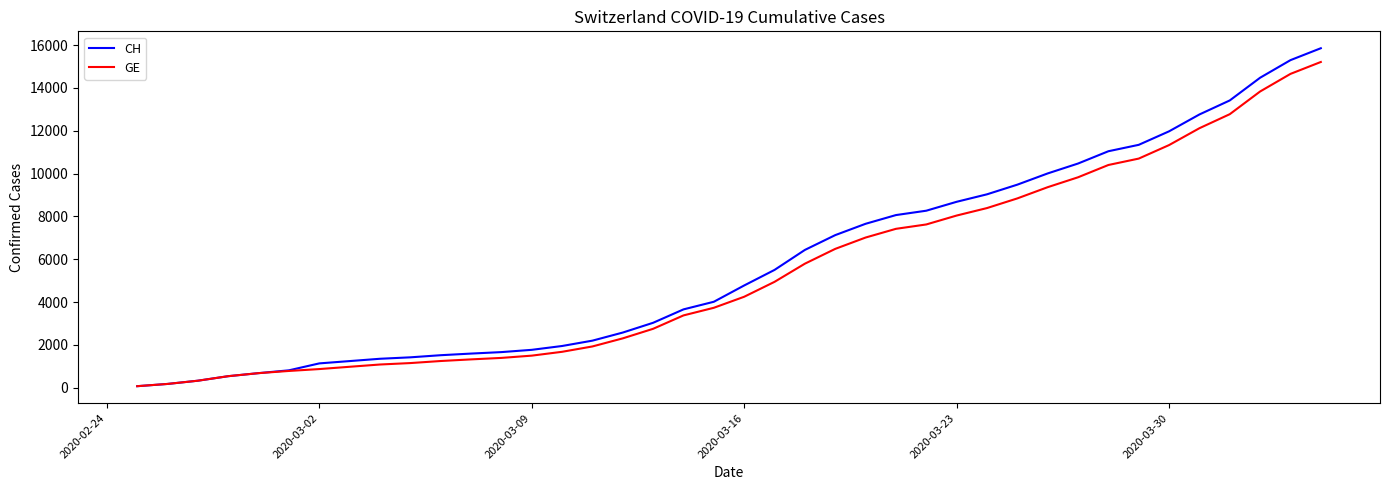

What is the maximum value for GE?

15208